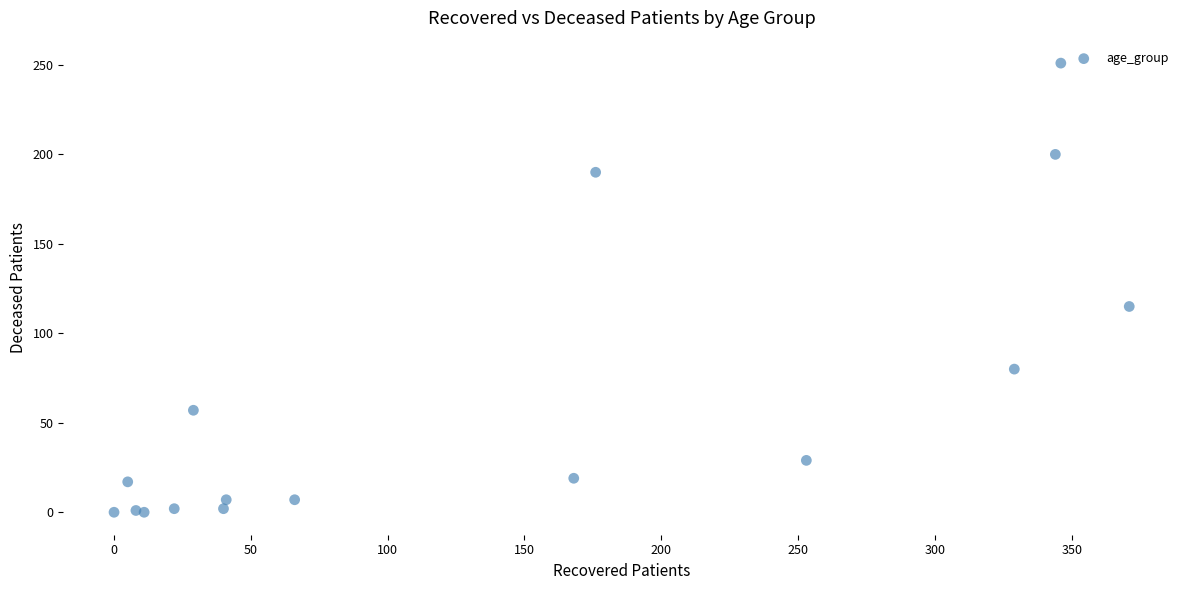

What Y value in the scatter plot is closest to 125?

115